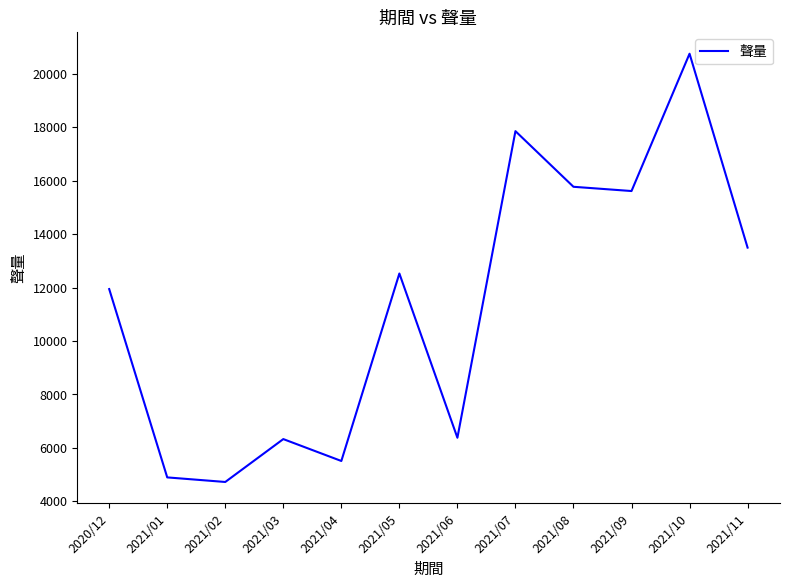

What is the greatest value displayed?

20746